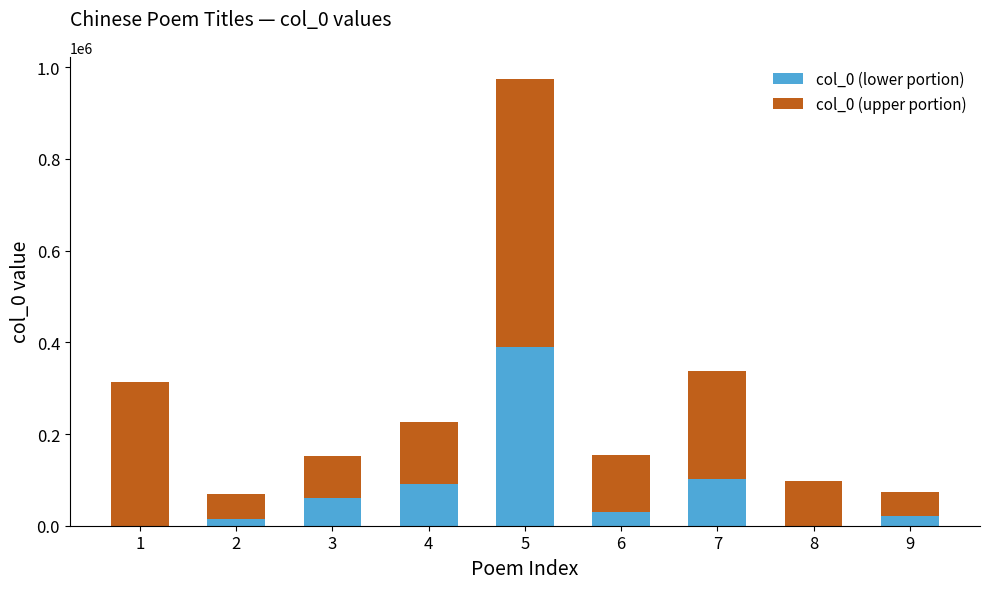

What is the maximum value for col_0 (lower portion)?

389508.0